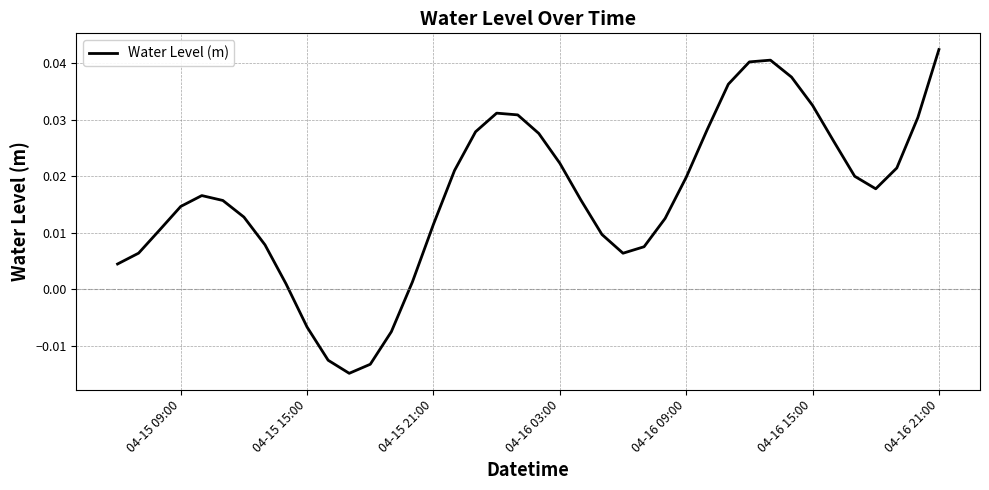

Is this an area chart (filled region under the line)?

No